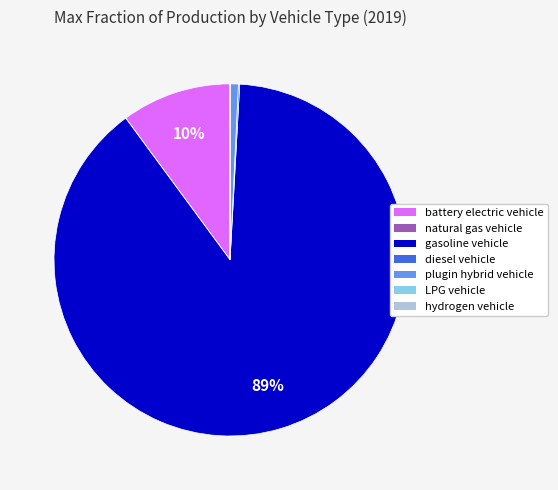

The gasoline vehicle slice represents 89% of the pie. True or false?

True